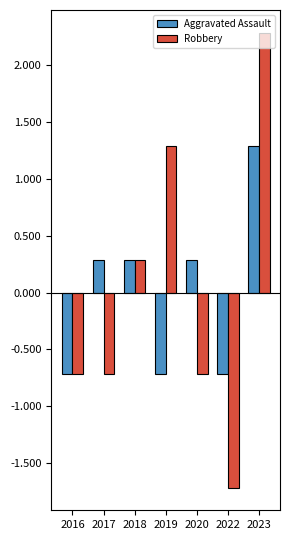

Which series has the widest spread of values?

Robbery